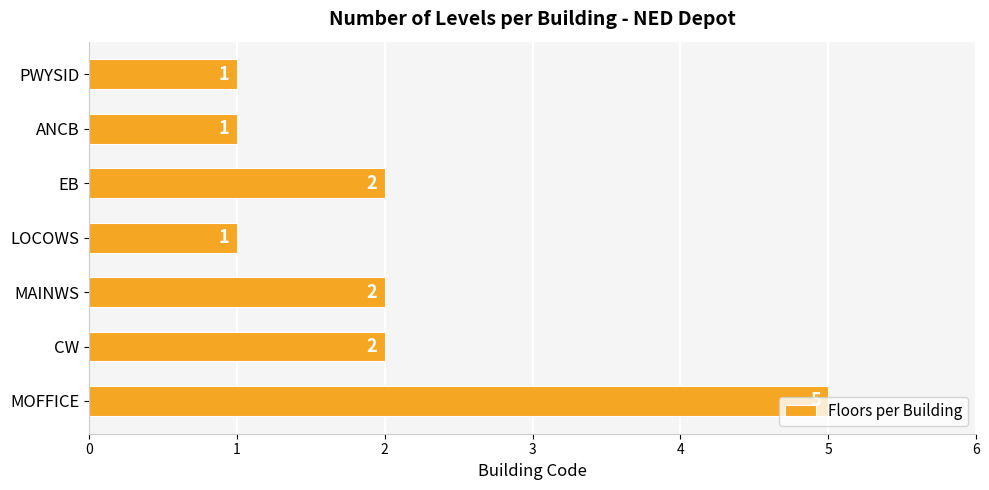

True or false: the data shows 1 at LOCOWS.

True